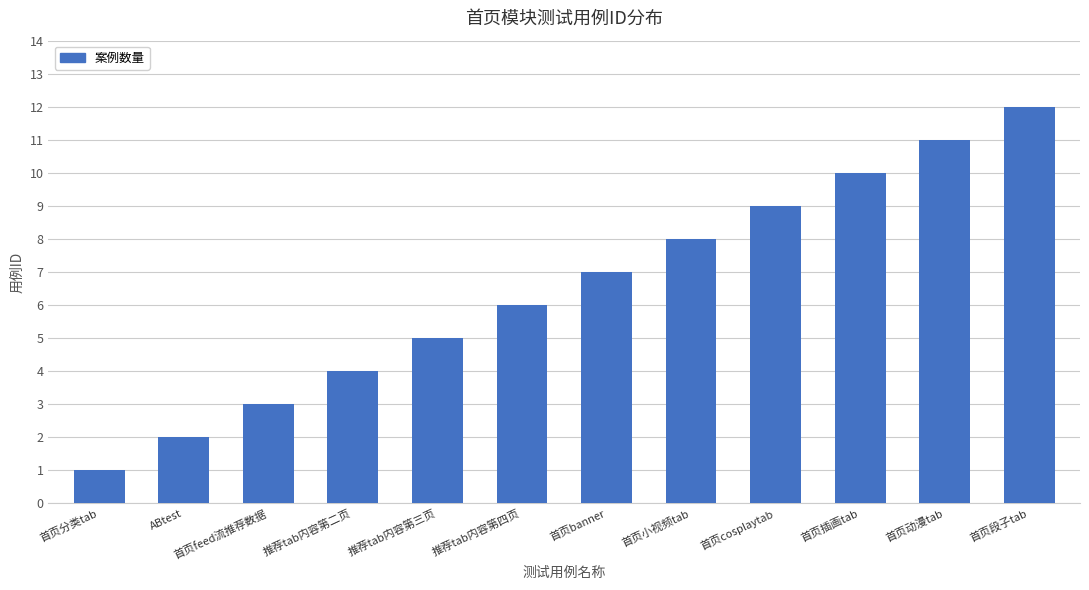

True or false: the data shows 2 at ABtest.

True